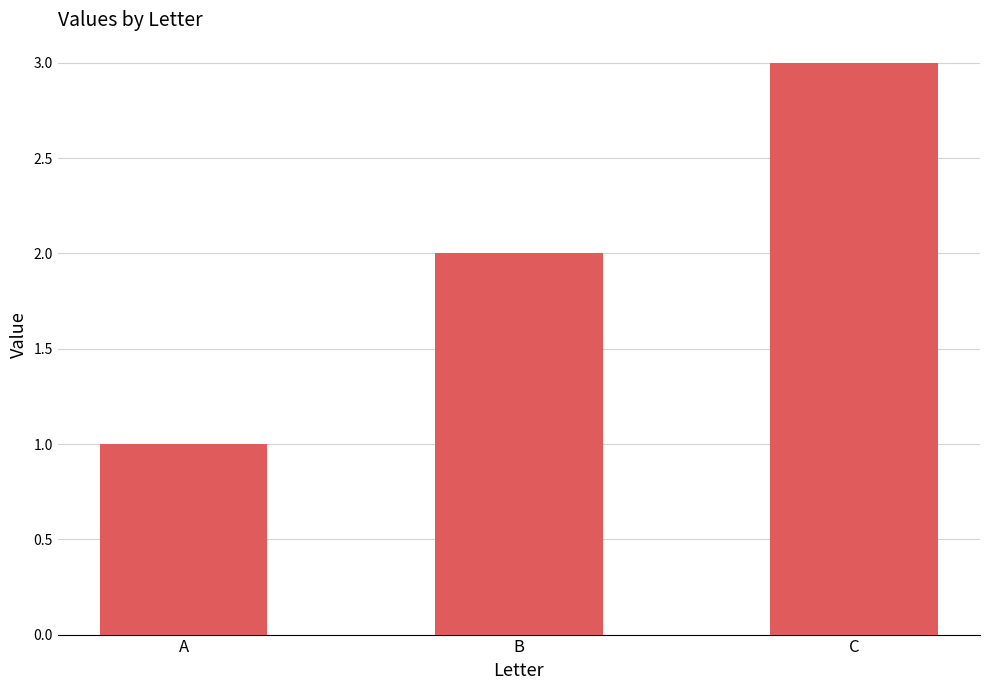

Approximately how many times larger is the value at B compared to A?

2.0